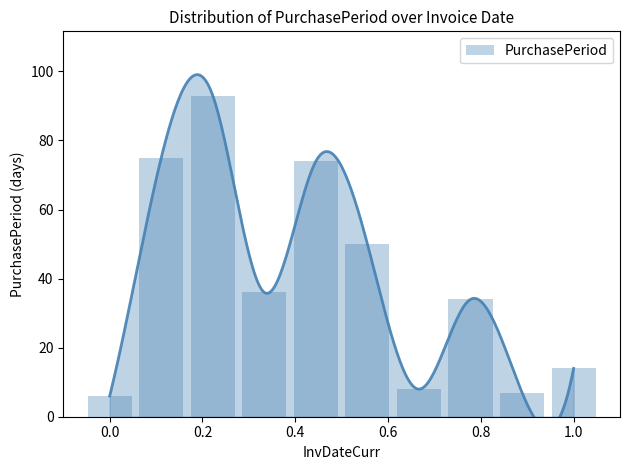

Reading left to right, extract all data points from this chart.

6	75	93	36	74	50	8	34	7	14